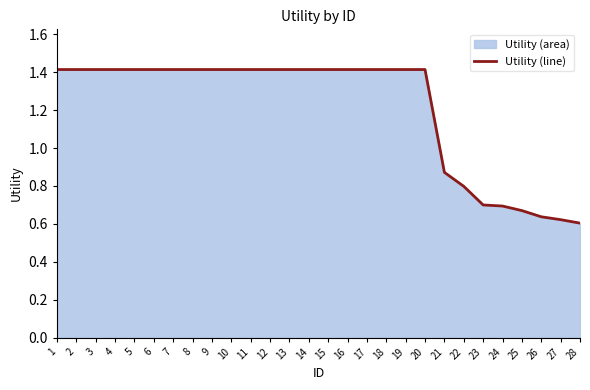

Between 26 and 20, which is larger?

20